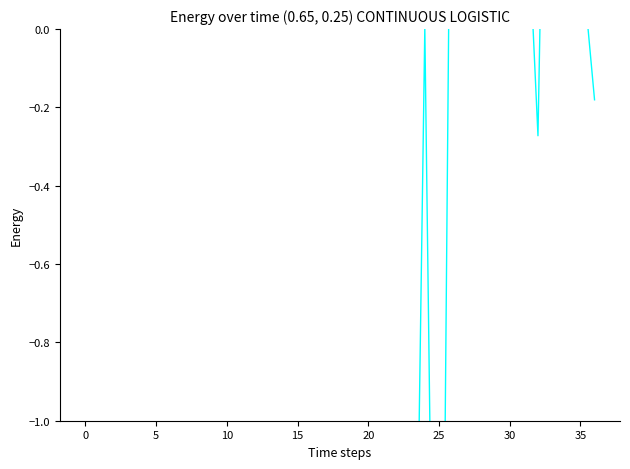

The value at 25 is -12.1. True or false?

True